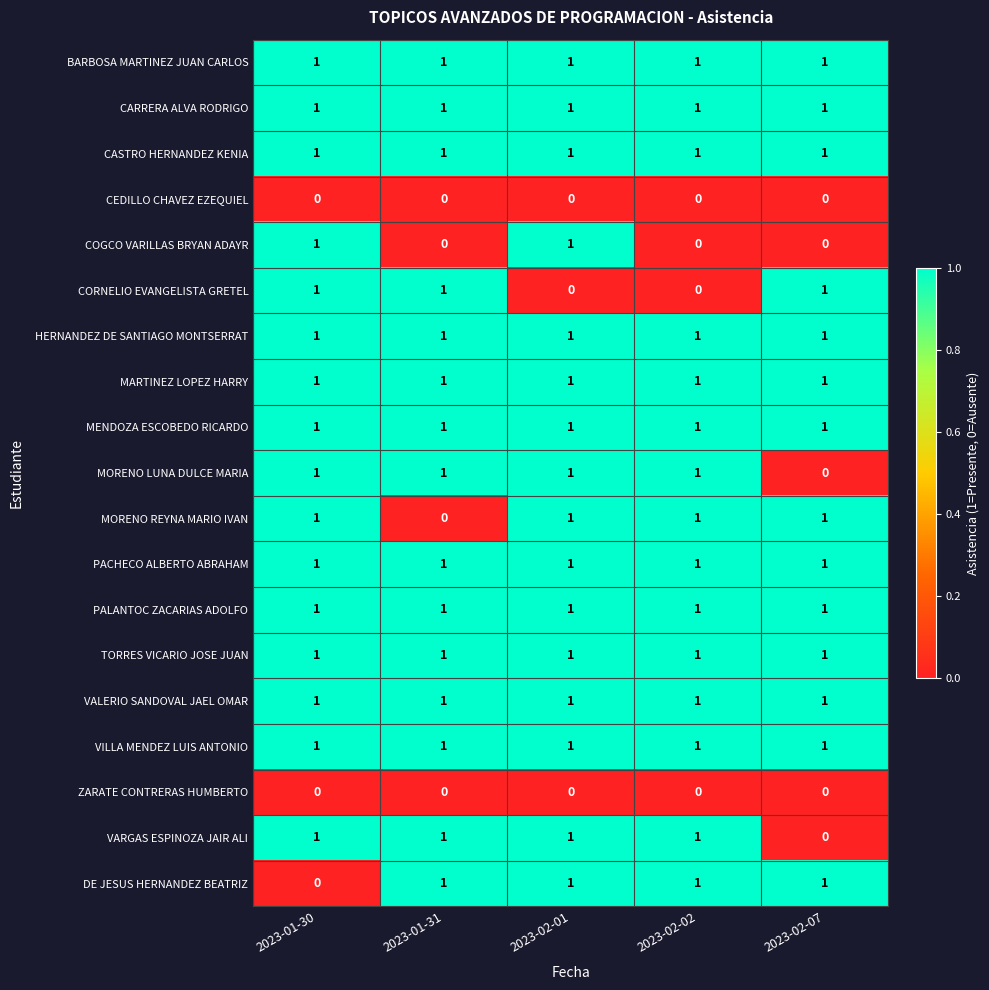

Which category has the lowest value in the DE JESUS HERNANDEZ BEATRIZ series?

2023-01-30